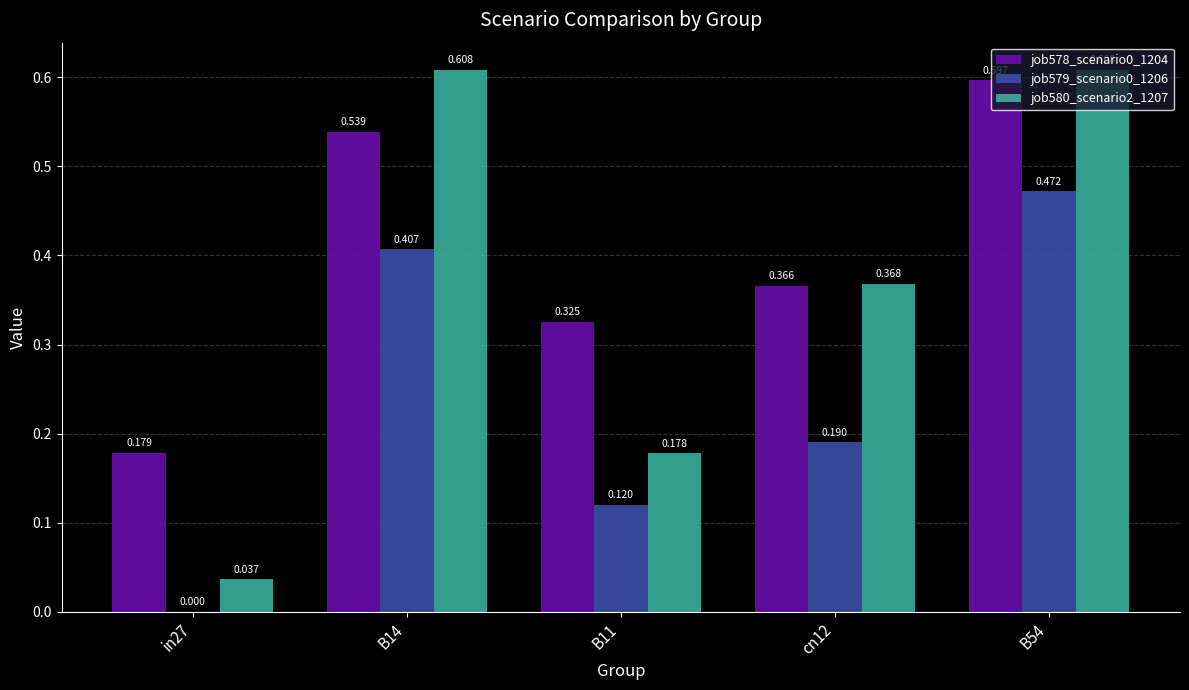

Is the value of job580_scenario2_1207 at in27 greater than the value of job578_scenario0_1204 at B11?

No